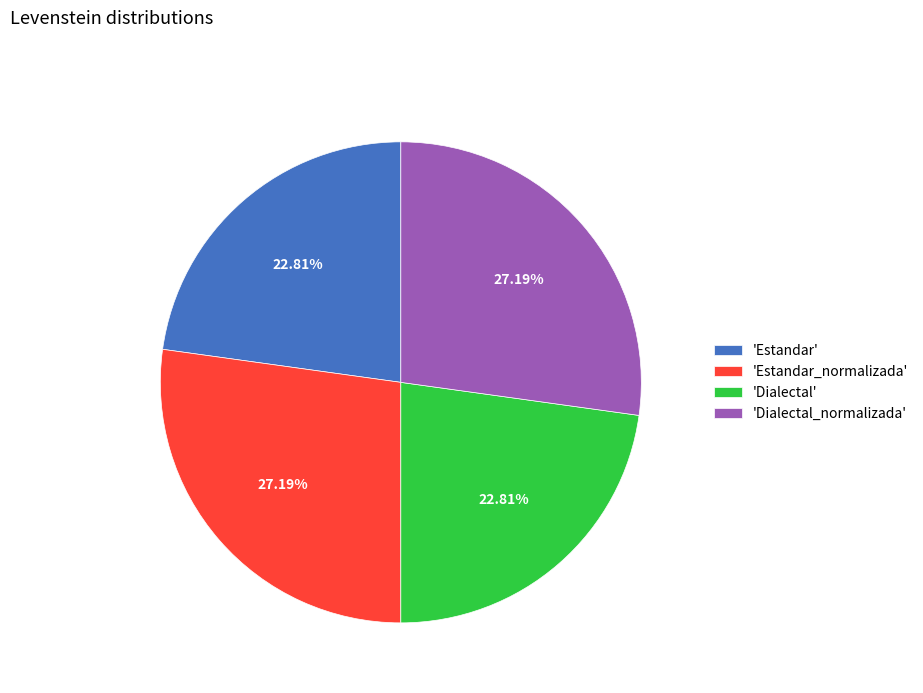

Is there a majority slice in this chart?

No